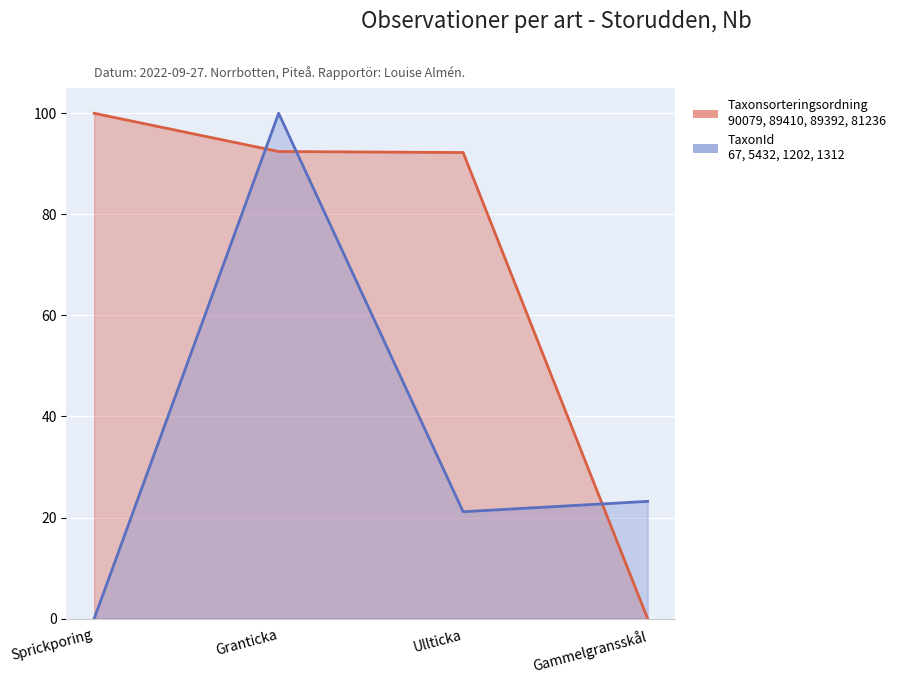

How many intersections are there between TaxonId and Taxonsorteringsordning?

3